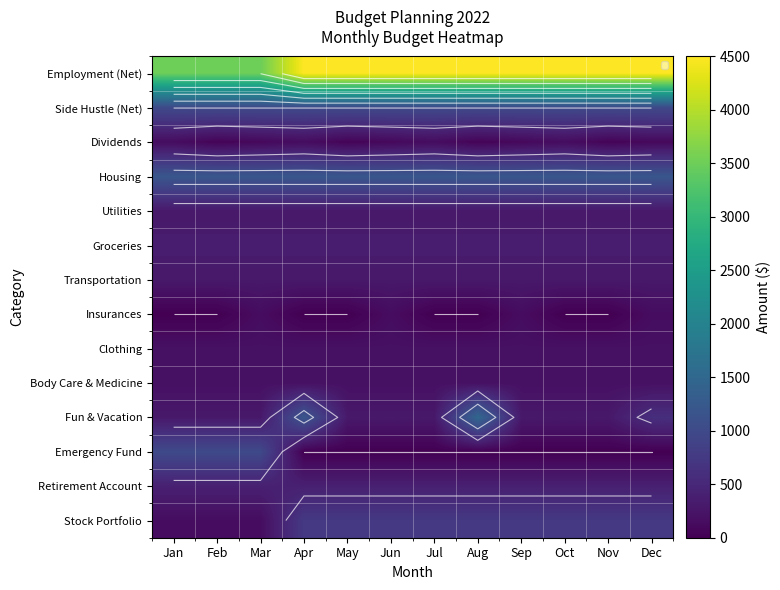

What is the difference between the highest and lowest values at Oct?

4500